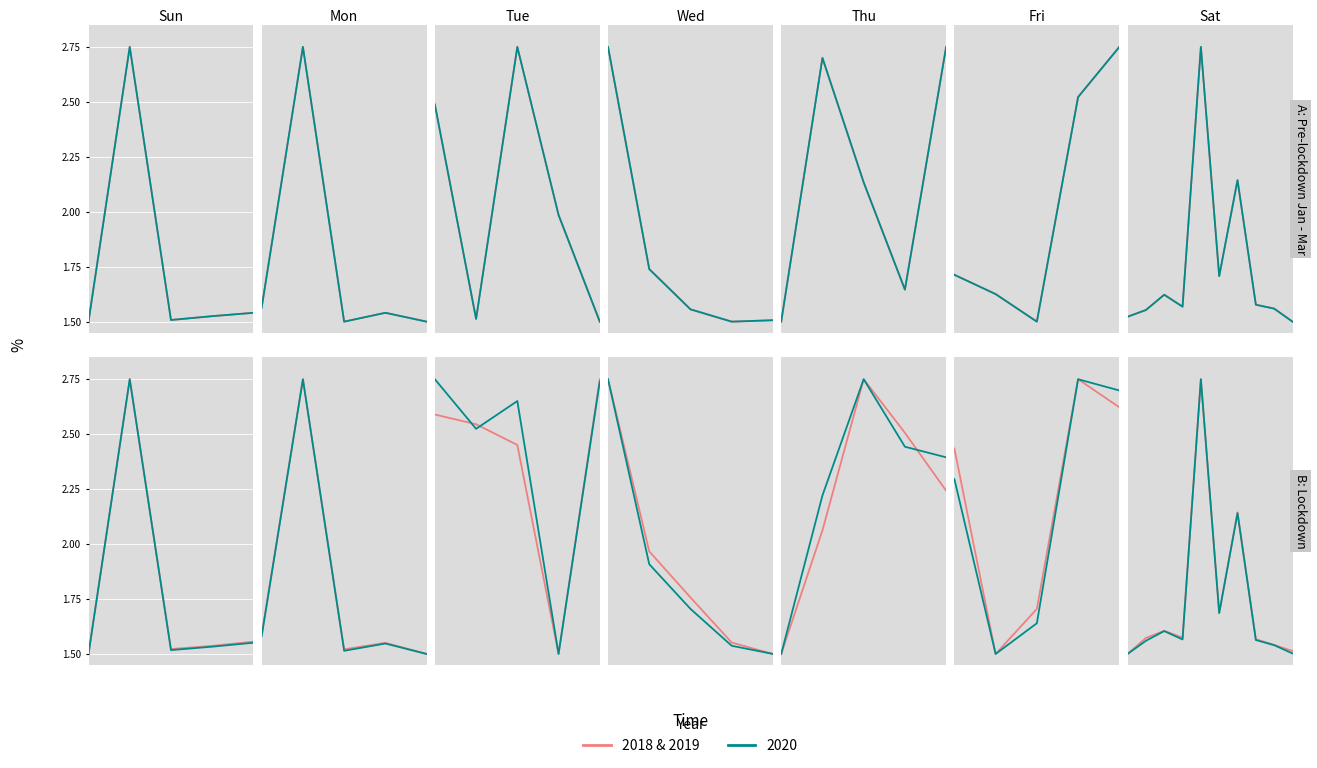

Rank the categories by value from highest to lowest.

4, 6, 5, 2, 3, 1, 7, 8, 9, 0